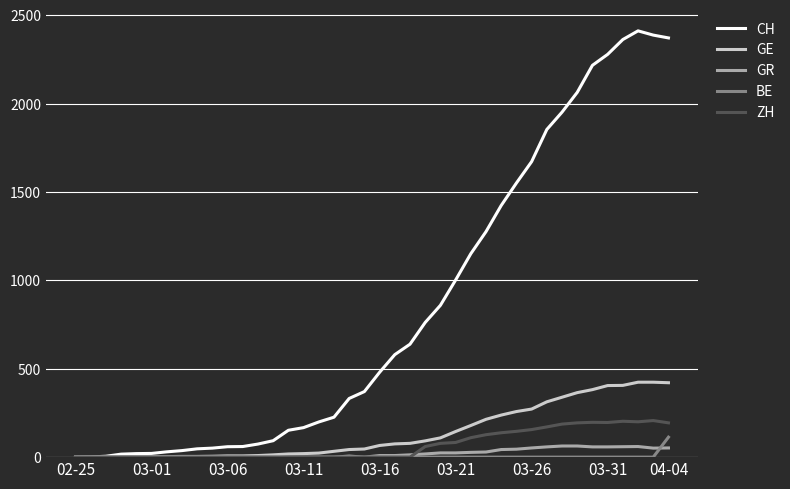

What is the highest value of the GE series?

424